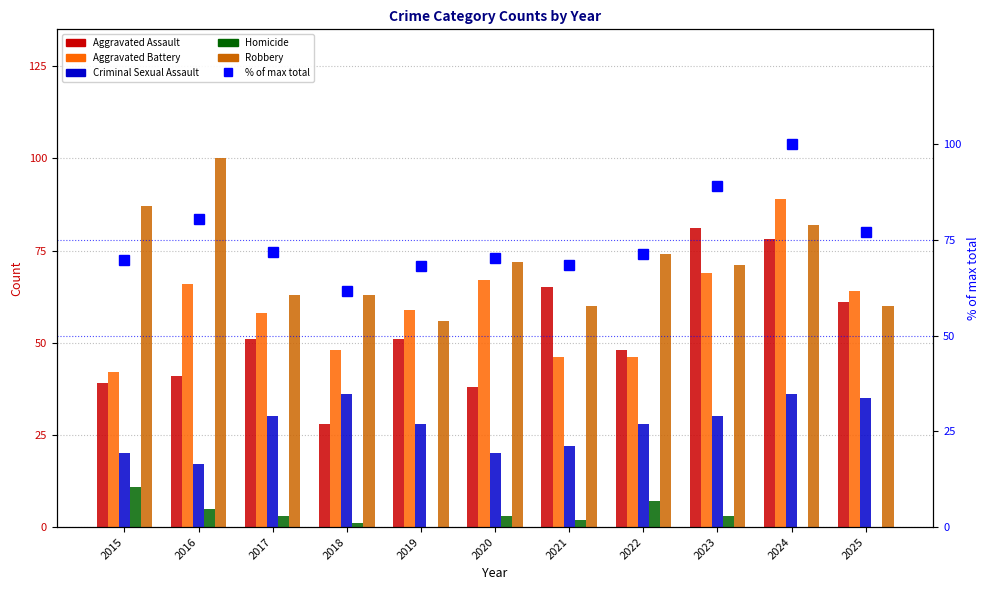

Reading left to right, transcribe all the data shown in this chart.

Aggravated Assault: 2015=39.0	2016=41.0	2017=51.0	2018=28.0	2019=51.0	2020=38.0	2021=65.0	2022=48.0	2023=81.0	2024=78.0	2025=61.0
Aggravated Battery: 2015=42.0	2016=66.0	2017=58.0	2018=48.0	2019=59.0	2020=67.0	2021=46.0	2022=46.0	2023=69.0	2024=89.0	2025=64.0
Criminal Sexual Assault: 2015=20.0	2016=17.0	2017=30.0	2018=36.0	2019=28.0	2020=20.0	2021=22.0	2022=28.0	2023=30.0	2024=36.0	2025=35.0
Homicide: 2015=11.0	2016=5.0	2017=3.0	2018=1.0	2019=0.0	2020=3.0	2021=2.0	2022=7.0	2023=3.0	2024=0.0	2025=0.0
Robbery: 2015=87.0	2016=100.0	2017=63.0	2018=63.0	2019=56.0	2020=72.0	2021=60.0	2022=74.0	2023=71.0	2024=82.0	2025=60.0
% of max total: 2015=69.8	2016=80.4	2017=71.9	2018=61.8	2019=68.1	2020=70.2	2021=68.4	2022=71.2	2023=89.1	2024=100.0	2025=77.2